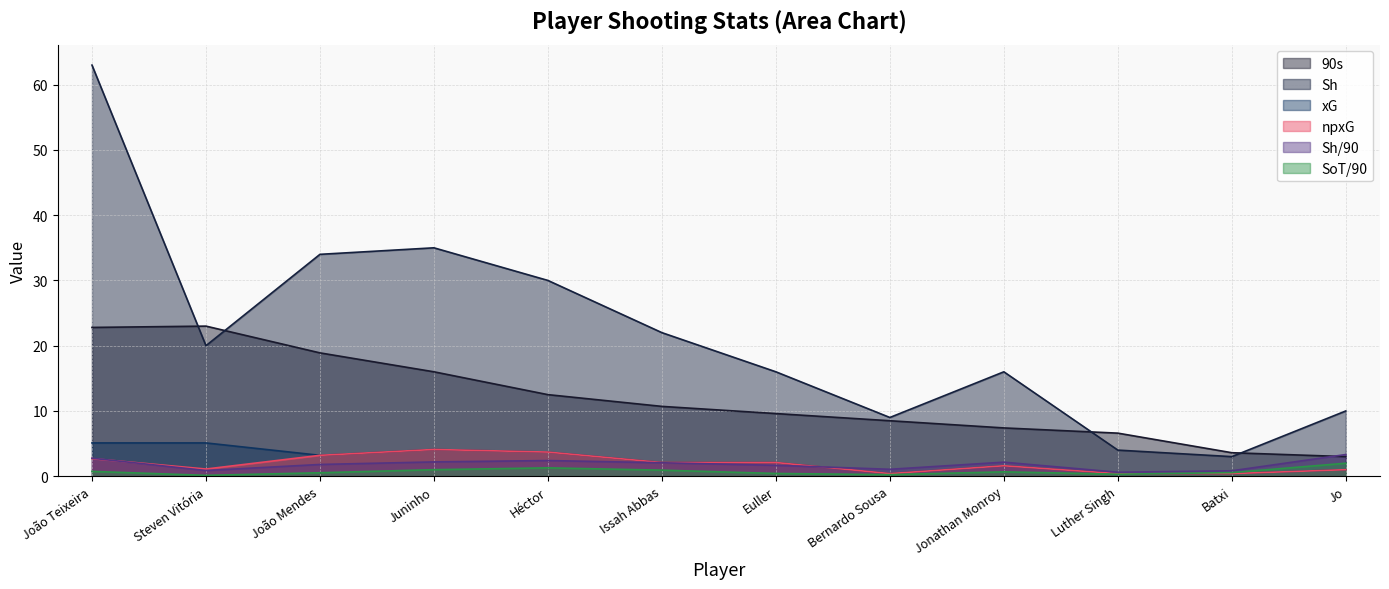

Which series has the widest spread of values?

Sh